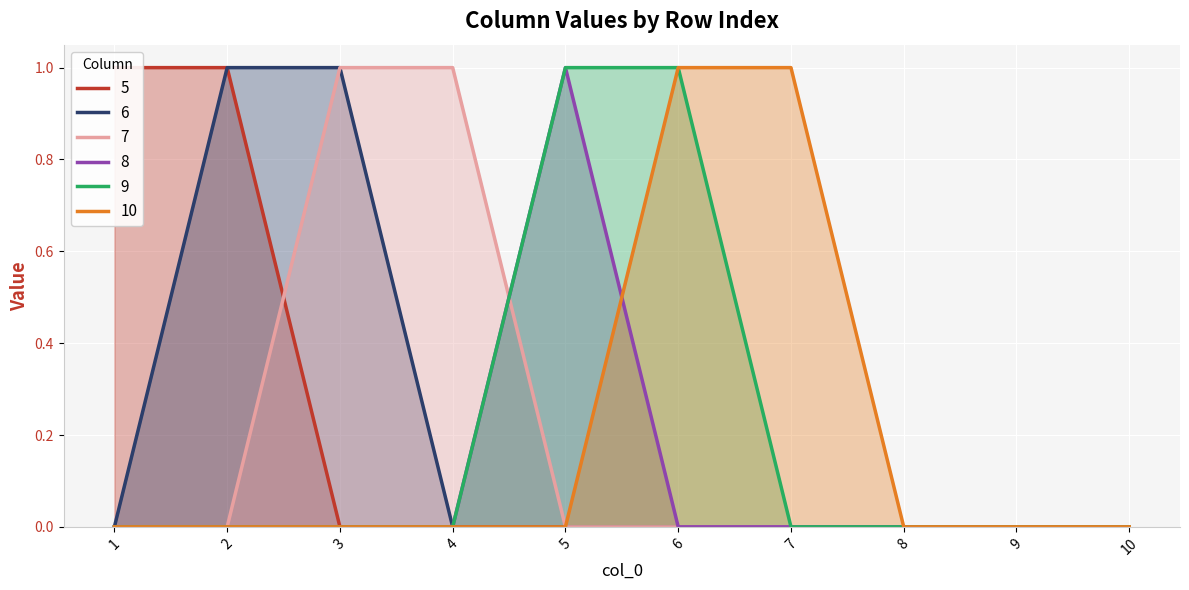

What is the sum of all 6 values?

2